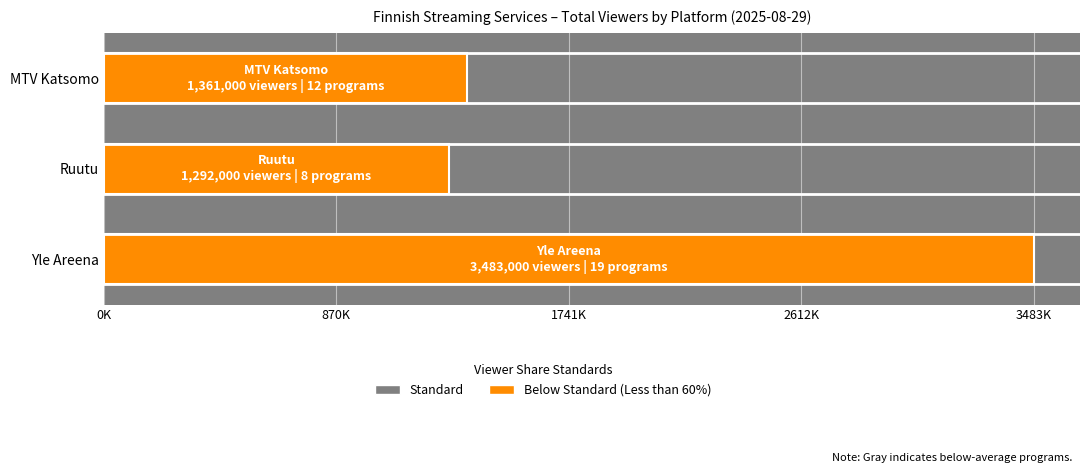

Are the bars horizontal?

Yes